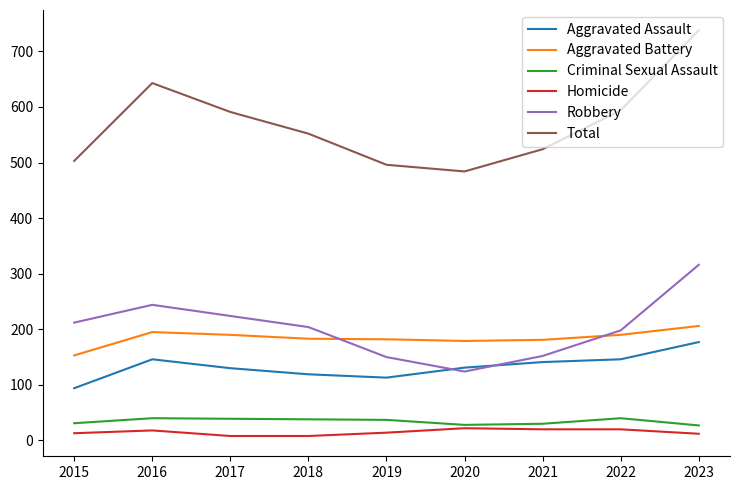

The Aggravated Assault series shows 181 at 2017. True or false?

False